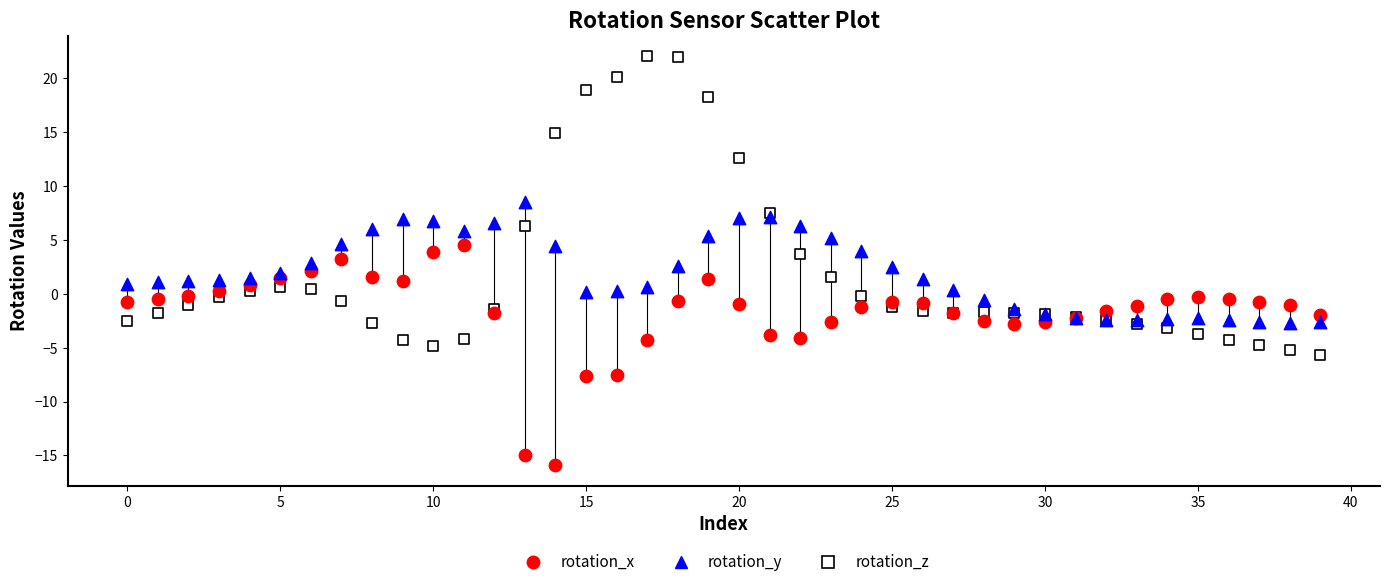

Which series reaches the minimum Y coordinate?

rotation_x